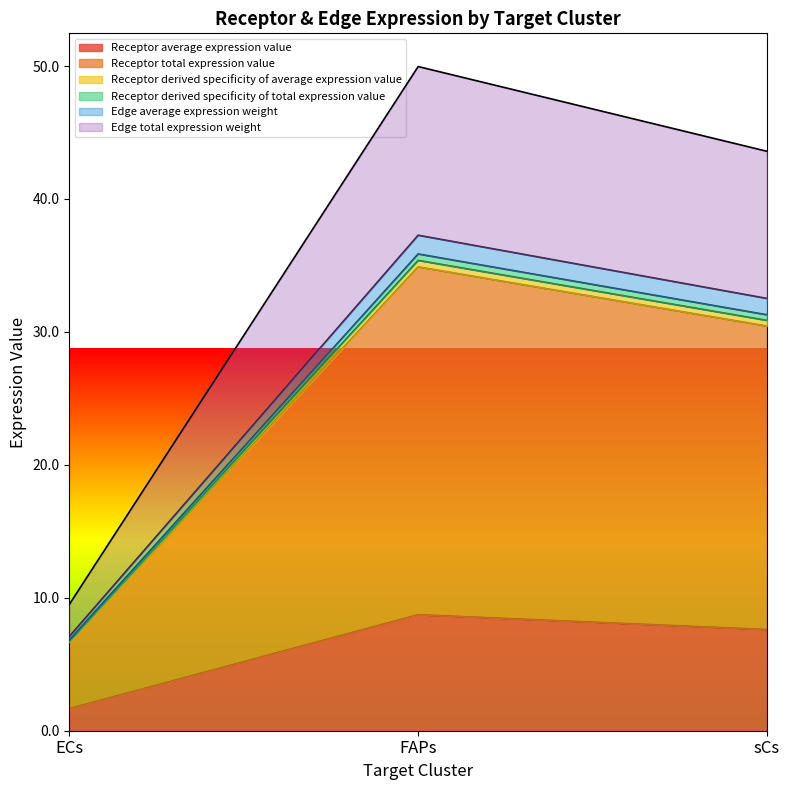

Does the chart display data point markers on the line(s)?

No